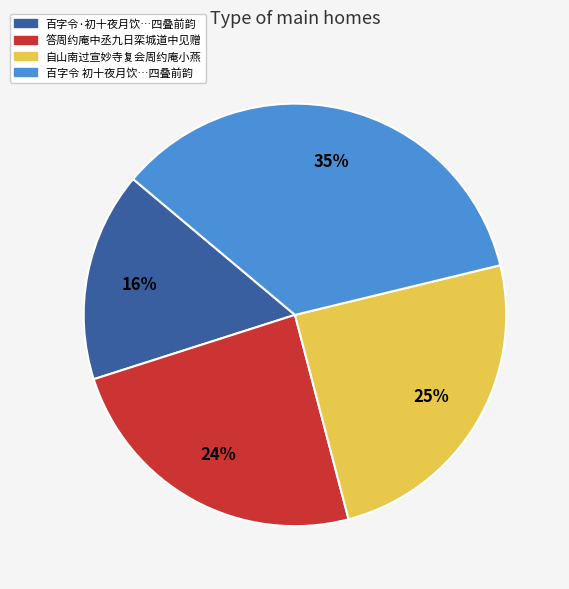

Is there a majority slice in this chart?

No